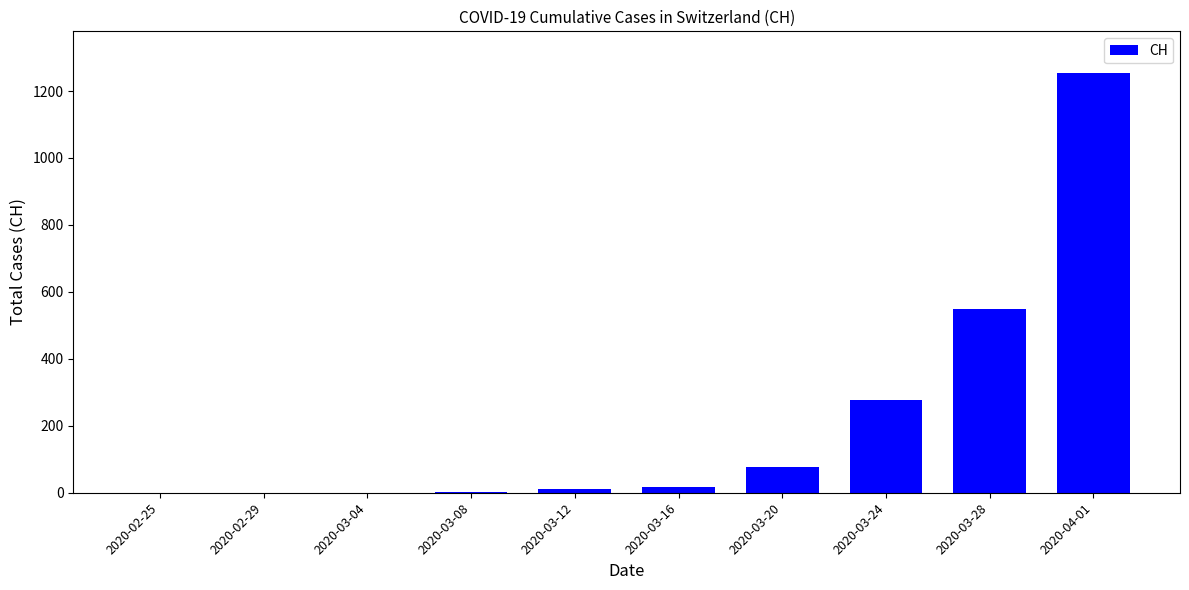

At which label is the value closest to 626?

2020-03-28